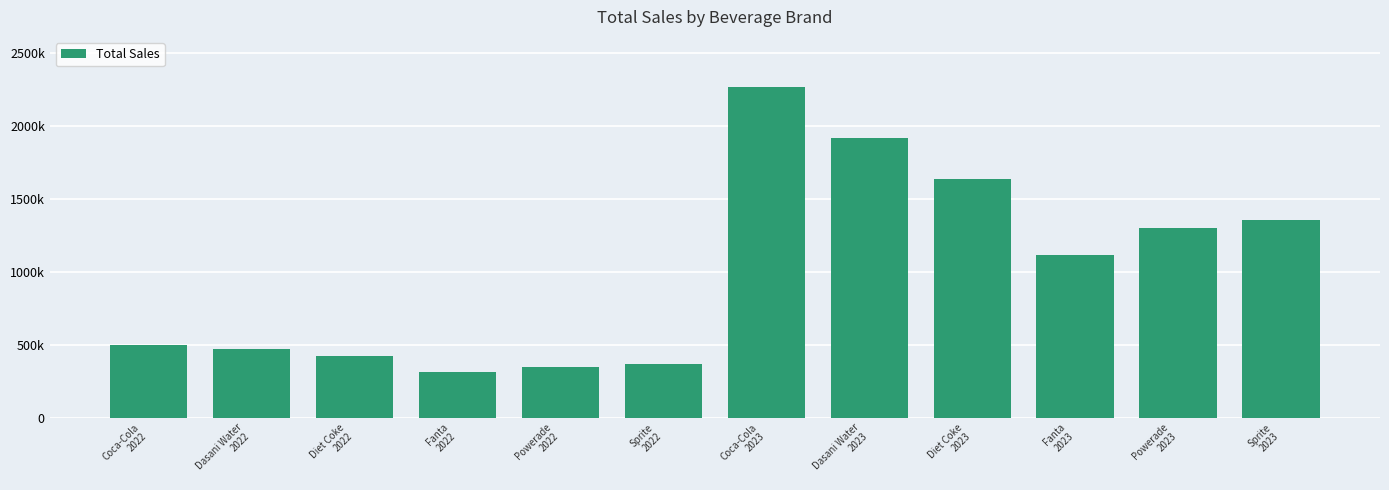

Does the chart contain any negative values?

No